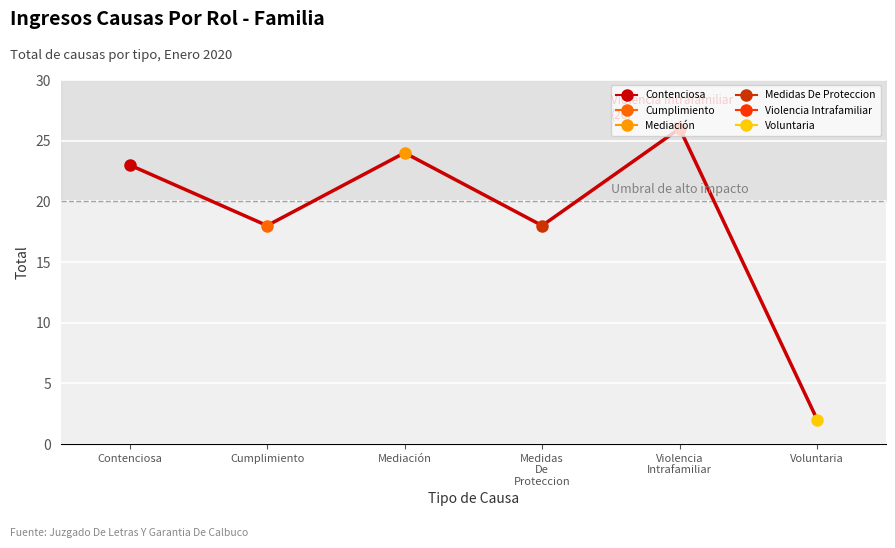

What is the label of the 2nd point from the left?

Cumplimiento